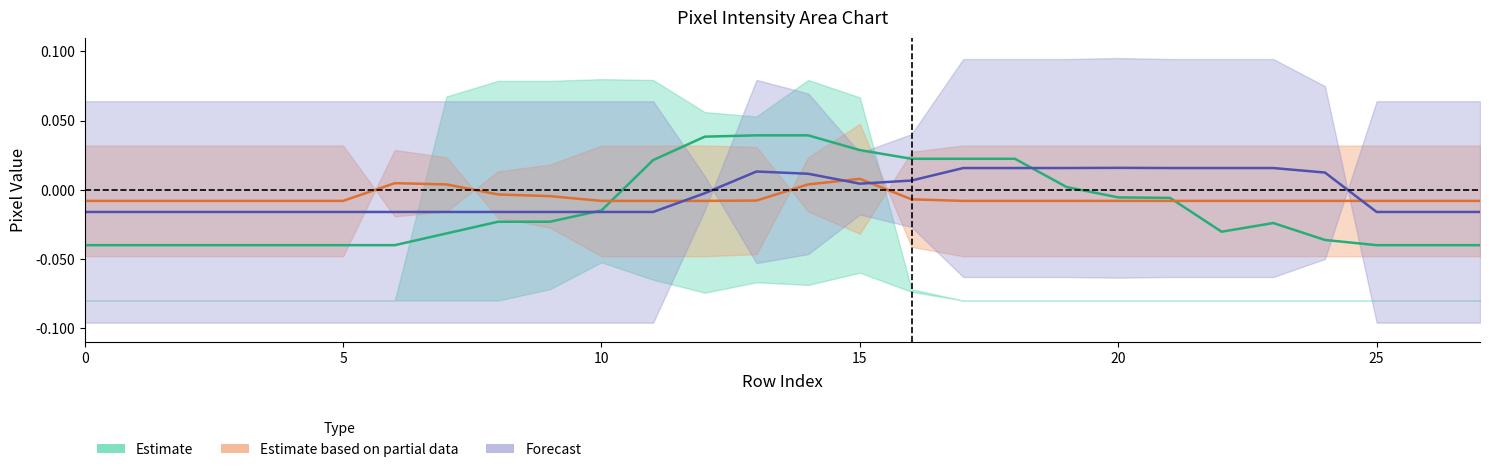

The Forecast series shows 0.0 at 14. True or false?

False